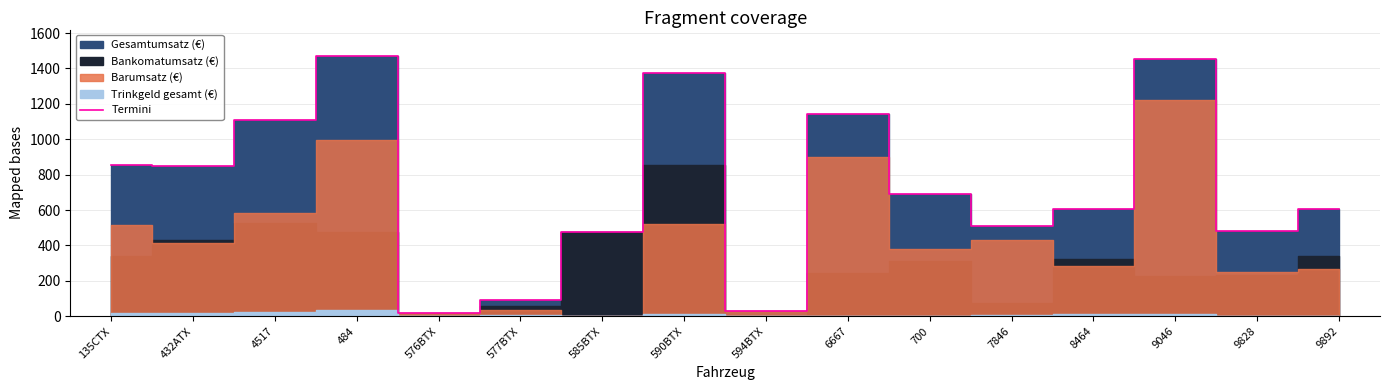

What is the maximum value shown in the chart?

1472.8